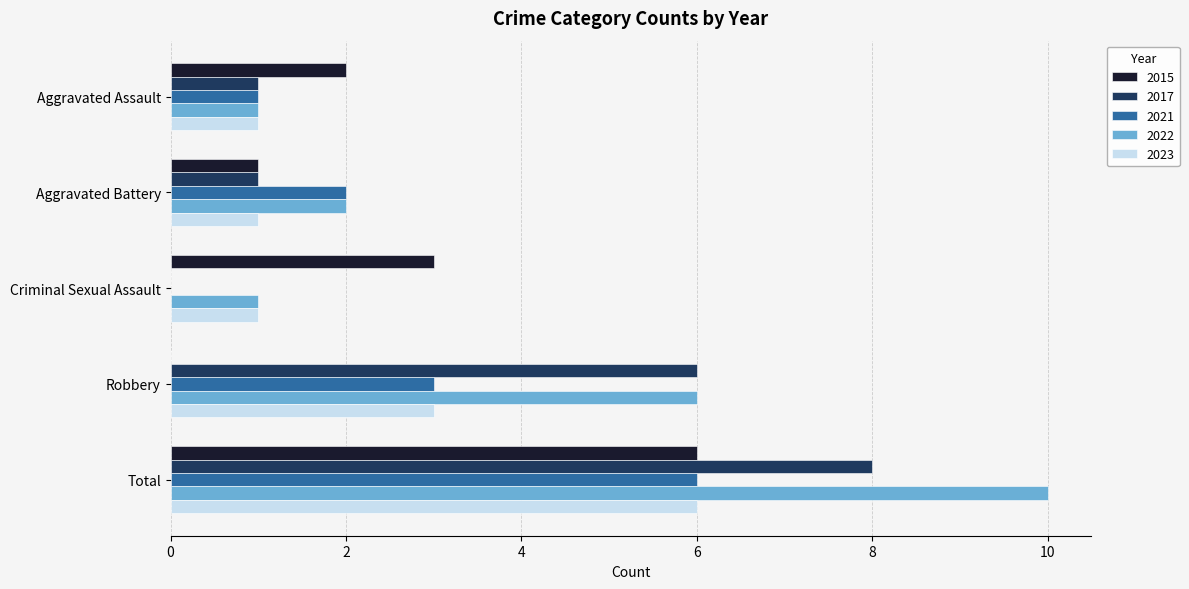

Which series has the largest range (max minus min)?

2022